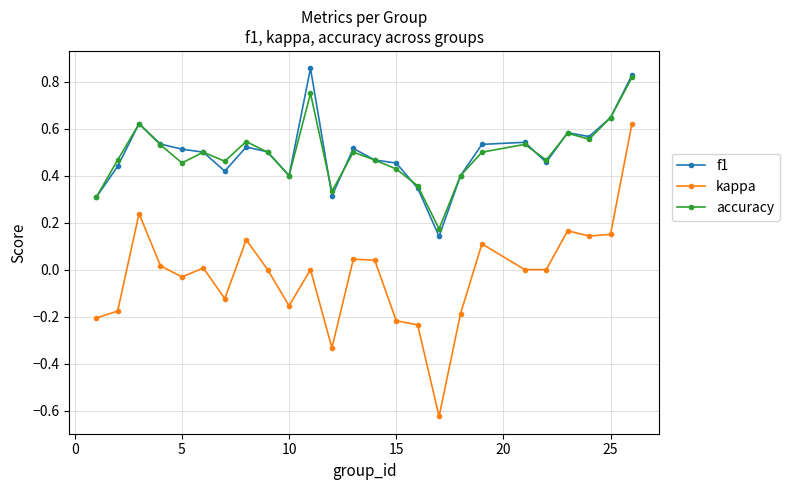

Which series has the largest range (max minus min)?

kappa